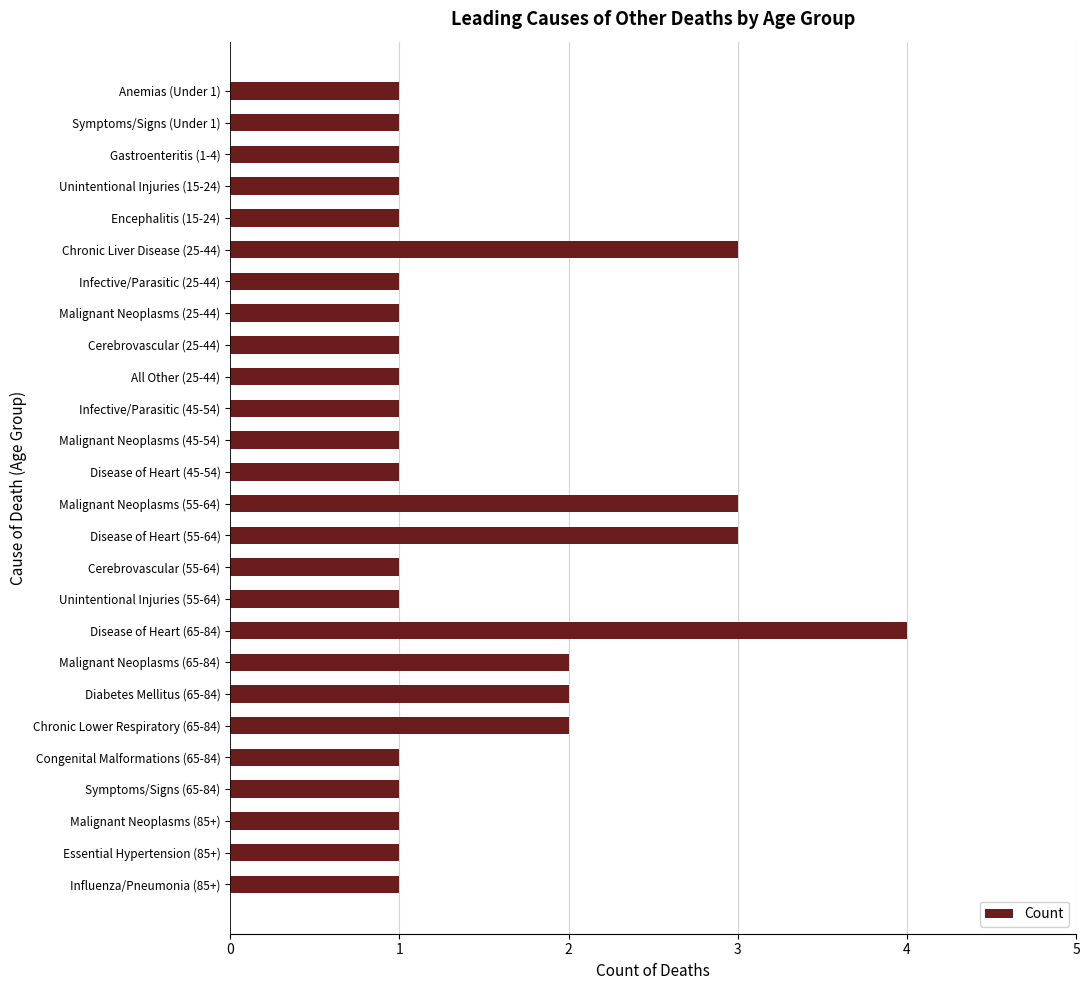

The chart shows a value of 0 at Congenital Malformations (65-84). True or false?

False